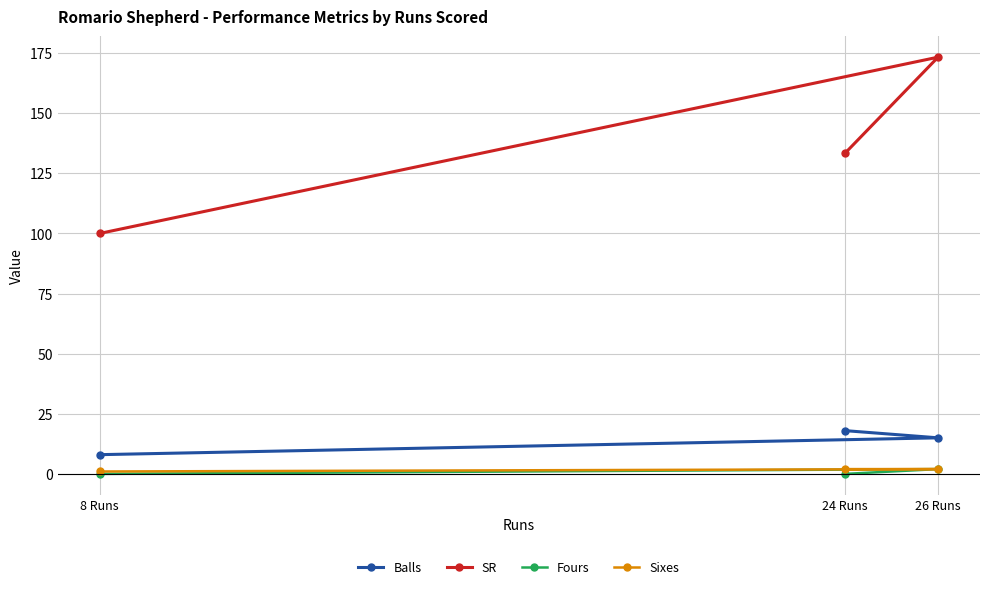

Reading left to right, list all the values displayed in this chart.

Balls: 8 Runs=8.0	24 Runs=18.0	26 Runs=15.0
SR: 8 Runs=100.0	24 Runs=133.3	26 Runs=173.3
Fours: 8 Runs=0.0	24 Runs=0.0	26 Runs=2.0
Sixes: 8 Runs=1.0	24 Runs=2.0	26 Runs=2.0